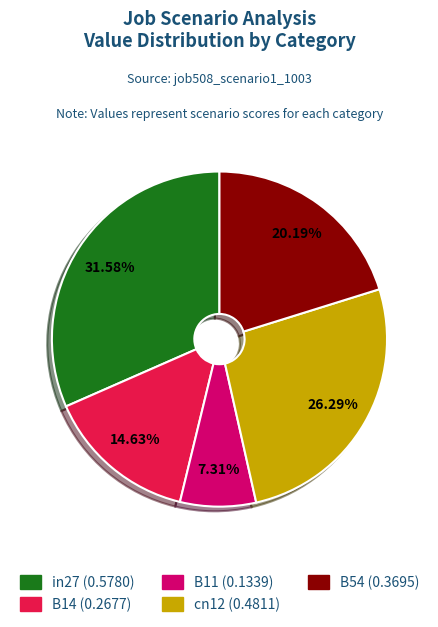

To the nearest percent, what is the difference between the B14 and B54 slice percentages?

6%